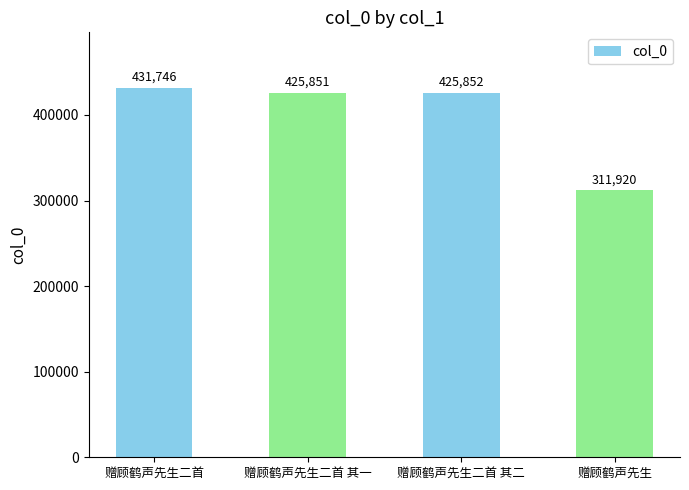

Reading left to right, extract all data points from this chart.

431746	425851	425852	311920